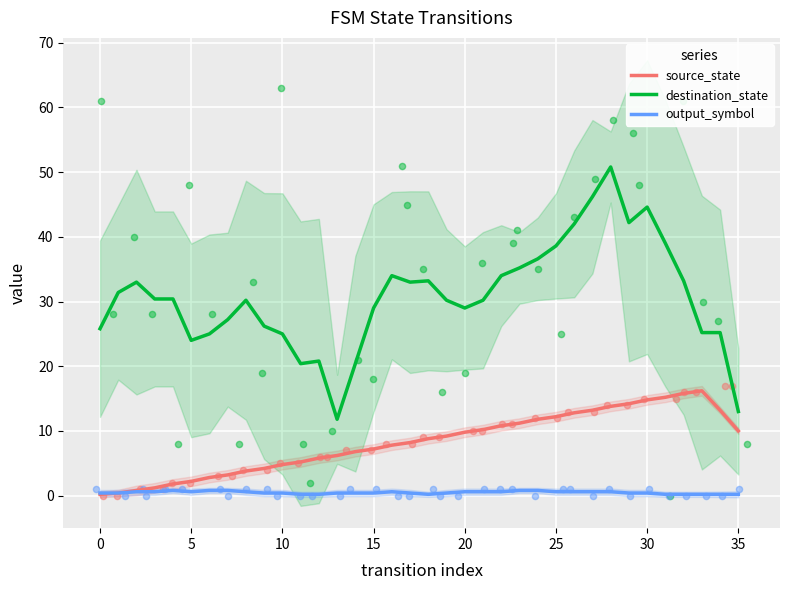

What are all the series names shown in the legend?

source_state, destination_state, output_symbol